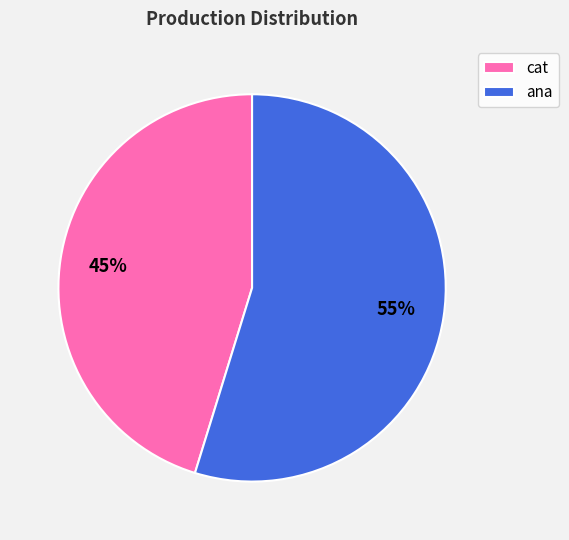

To the nearest percent, what is the difference between the ana and cat slice percentages?

10%